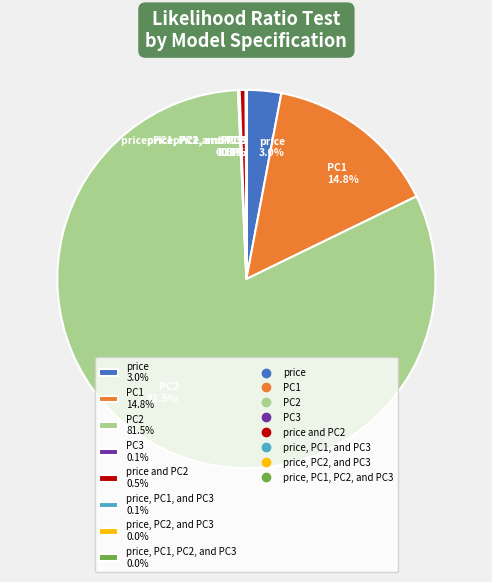

Is there any slice that represents more than half of the pie?

Yes